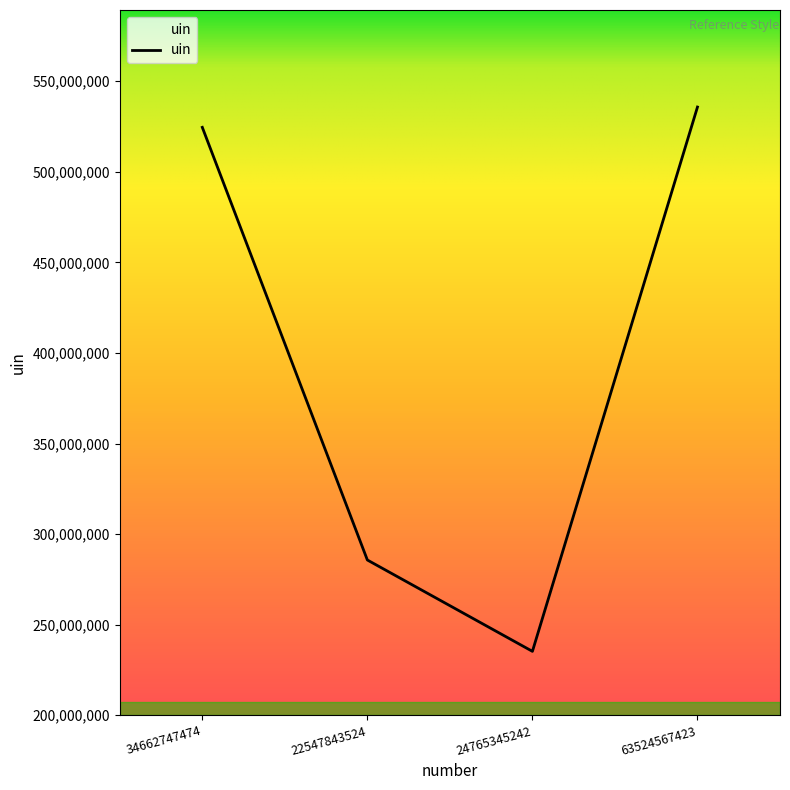

What position from the left is 34662747474?

1